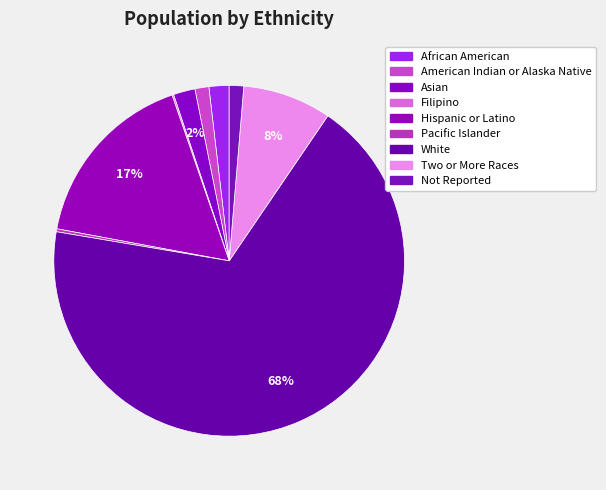

Which category accounts for the majority?

White